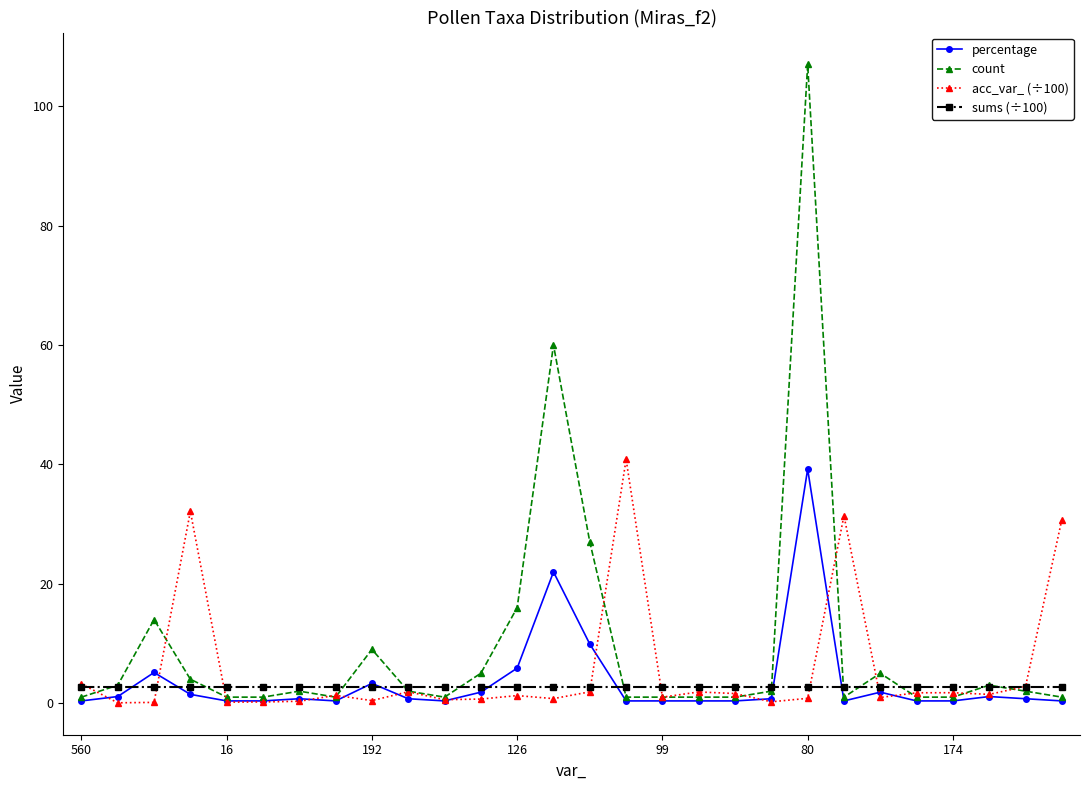

Which series has the widest spread of values?

count